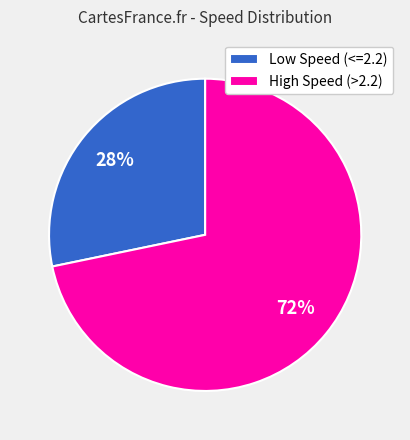

Is there a majority slice in this chart?

Yes